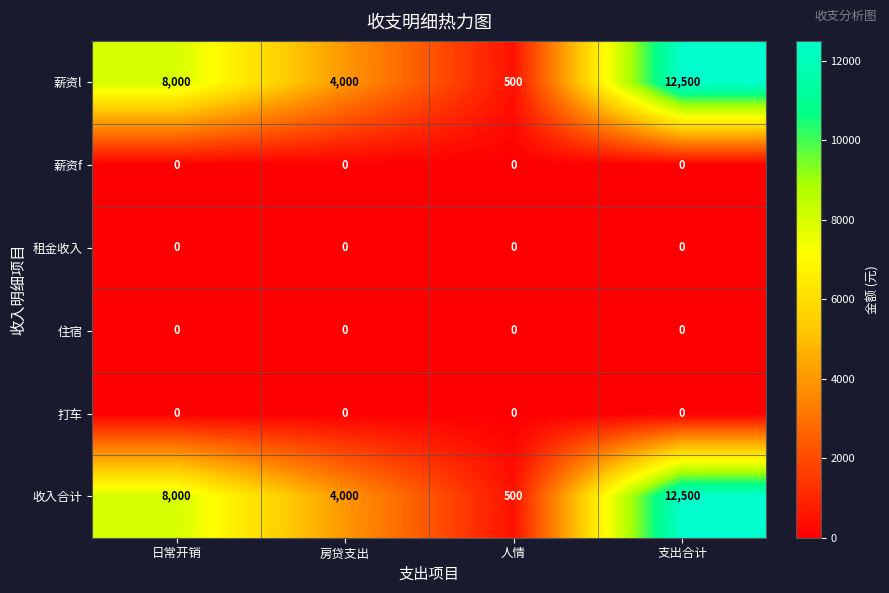

Reading right to left, what are all the values shown in this chart?

薪资l: 支出合计=12500	人情=500	房贷支出=4000	日常开销=8000
薪资f: 支出合计=0	人情=0	房贷支出=0	日常开销=0
租金收入: 支出合计=0	人情=0	房贷支出=0	日常开销=0
住宿: 支出合计=0	人情=0	房贷支出=0	日常开销=0
打车: 支出合计=0	人情=0	房贷支出=0	日常开销=0
收入合计: 支出合计=12500	人情=500	房贷支出=4000	日常开销=8000